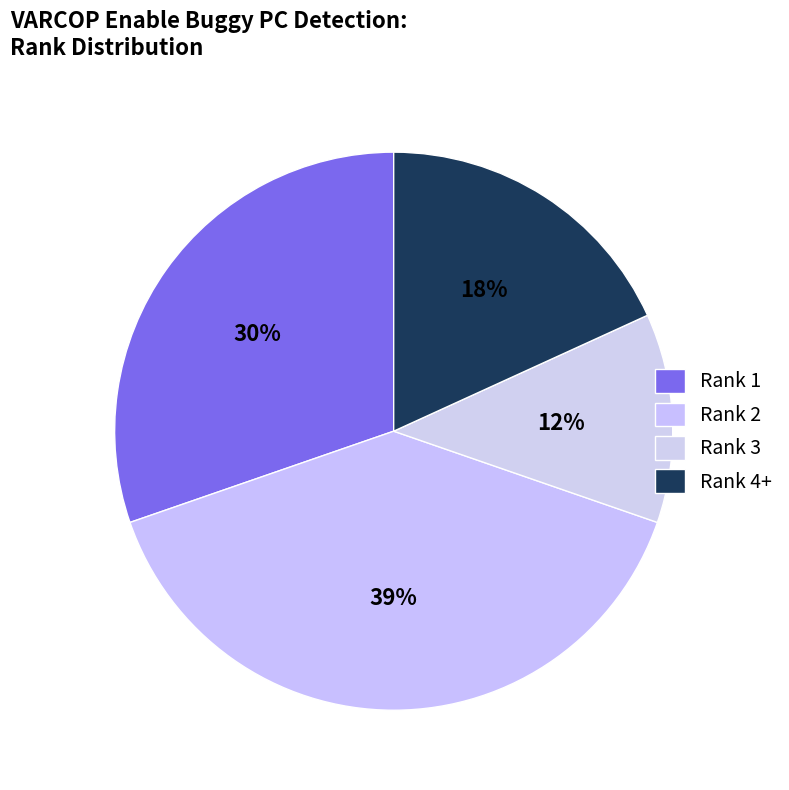

What percentage is the Rank 1 slice, to the nearest percent?

30%